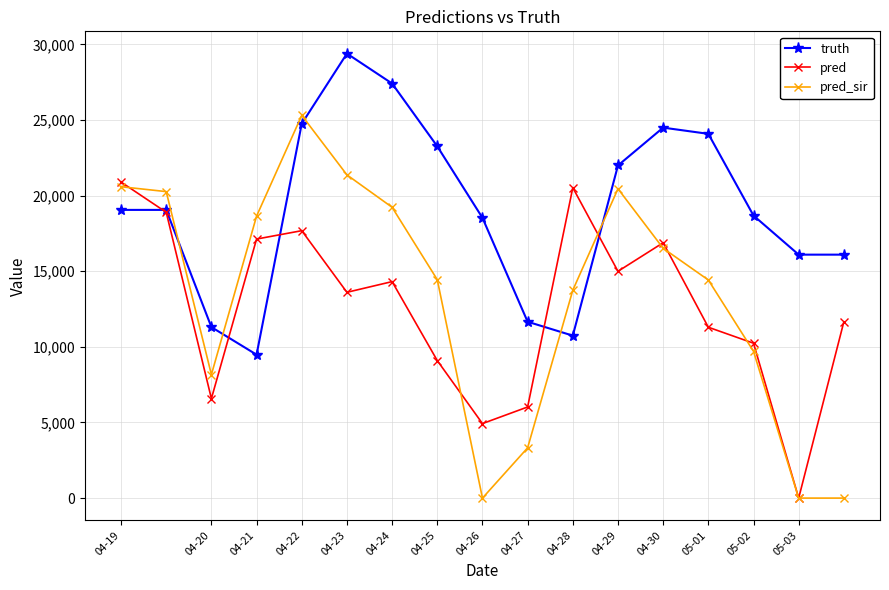

Which series has the largest total across all categories?

truth